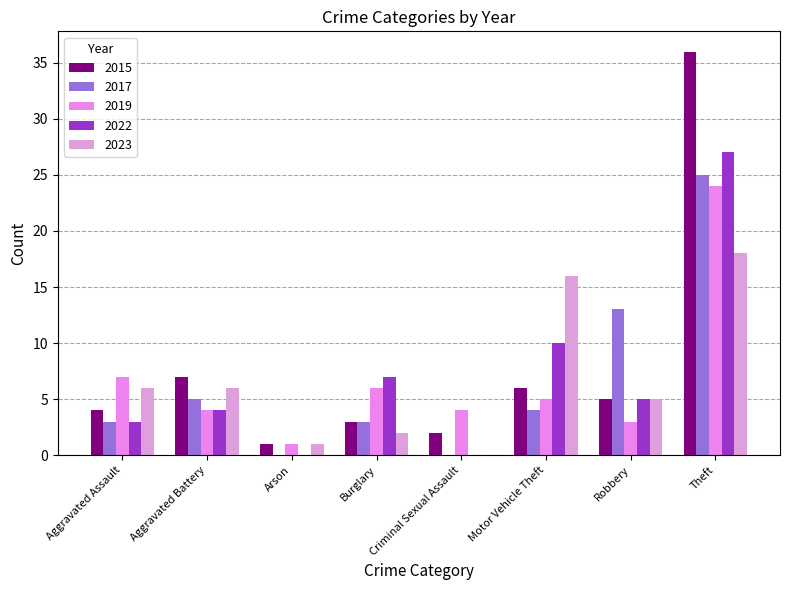

What is the sum of the 2019 values at Theft and Robbery?

27